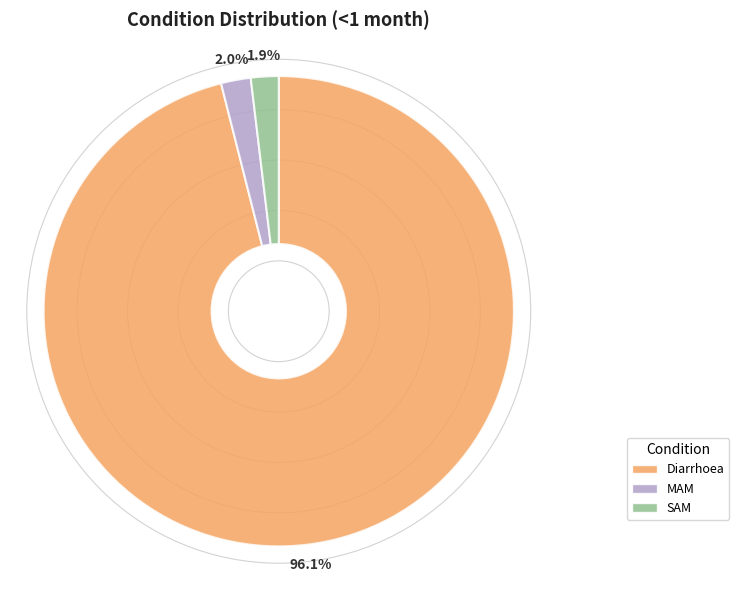

What percentage is the Diarrhoea slice, to the nearest percent?

96%